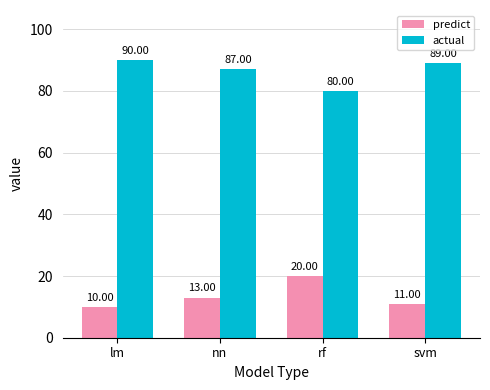

What is the minimum value for actual?

80